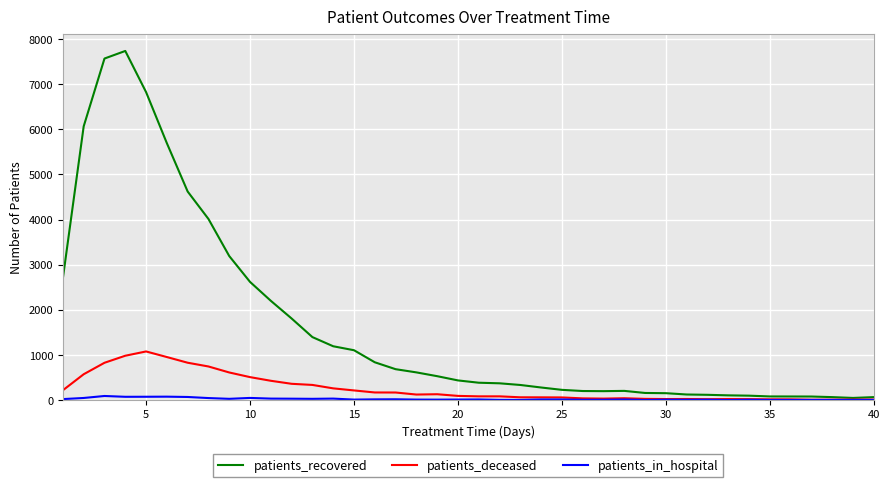

Which series has the largest total across all categories?

patients_recovered